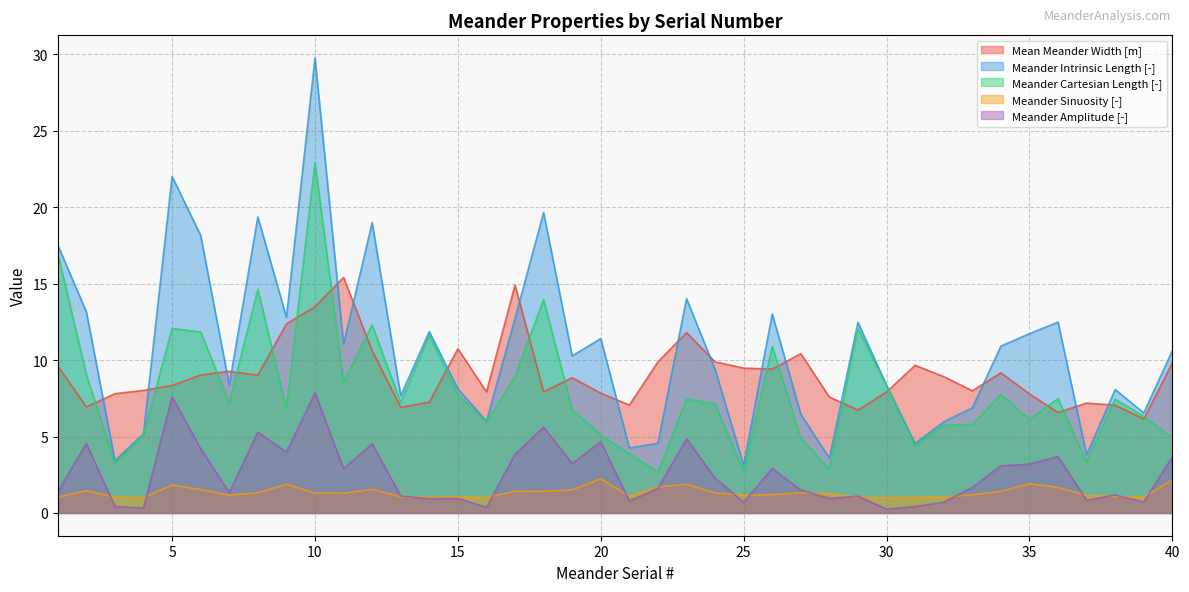

What is the value of the Mean Meander Width [m] point at the 27th from the left?

10.4